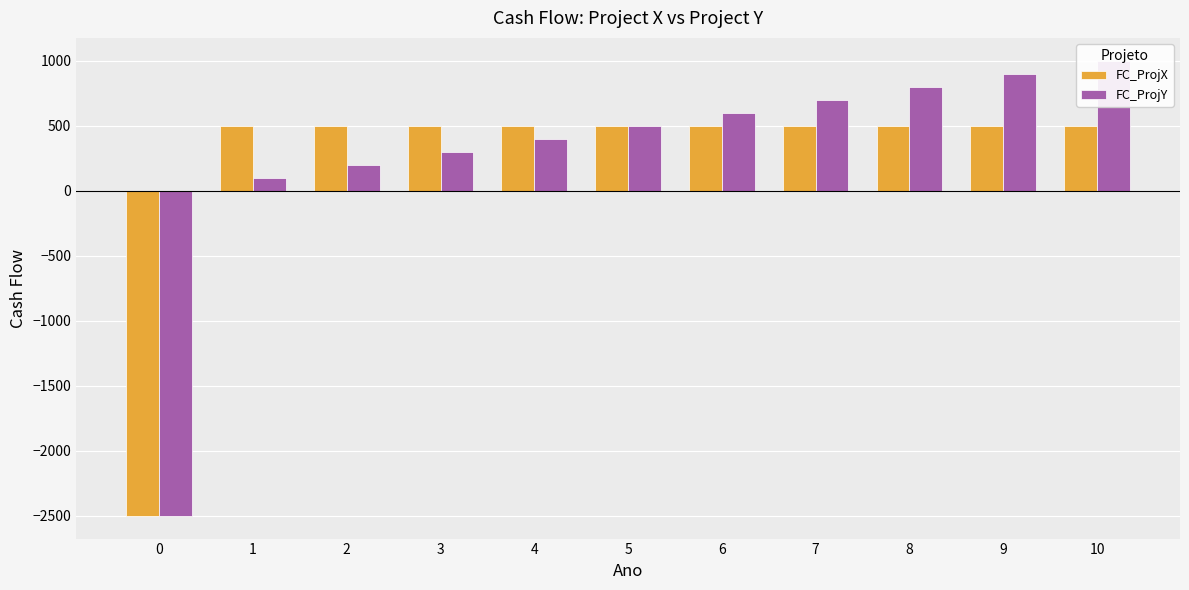

What is the value of the FC_ProjY bar at the 8th from the left?

700